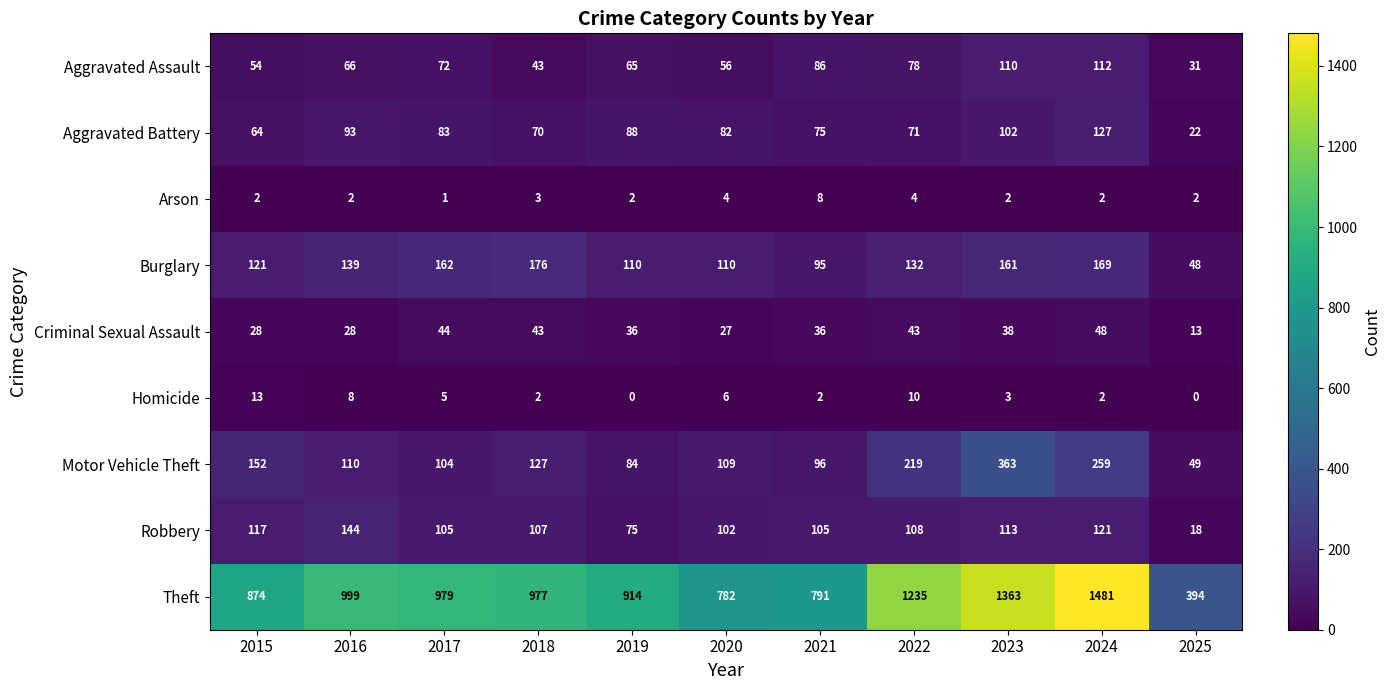

The value of Aggravated Battery at 2018 is 91. True or false?

False